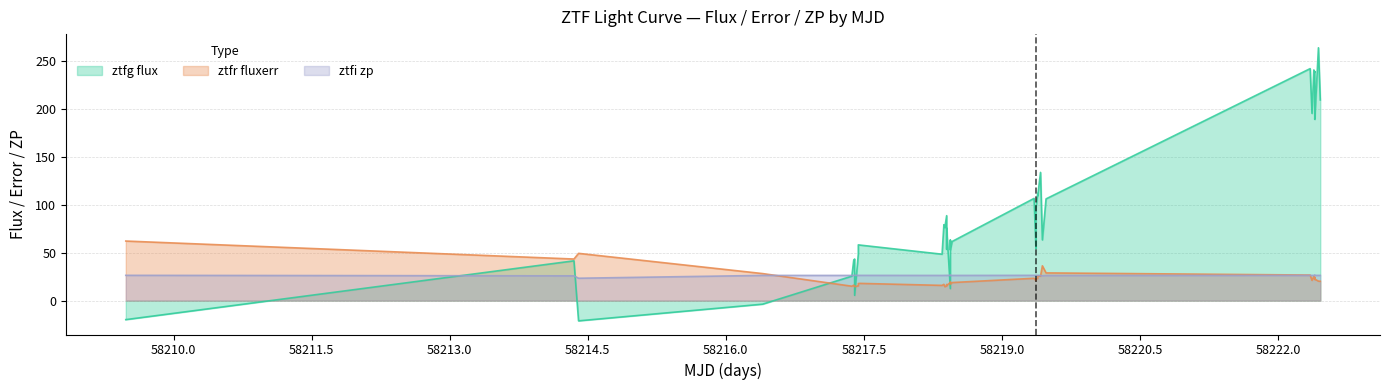

What is the sum of all ztfr_fluxerr values?

908.9